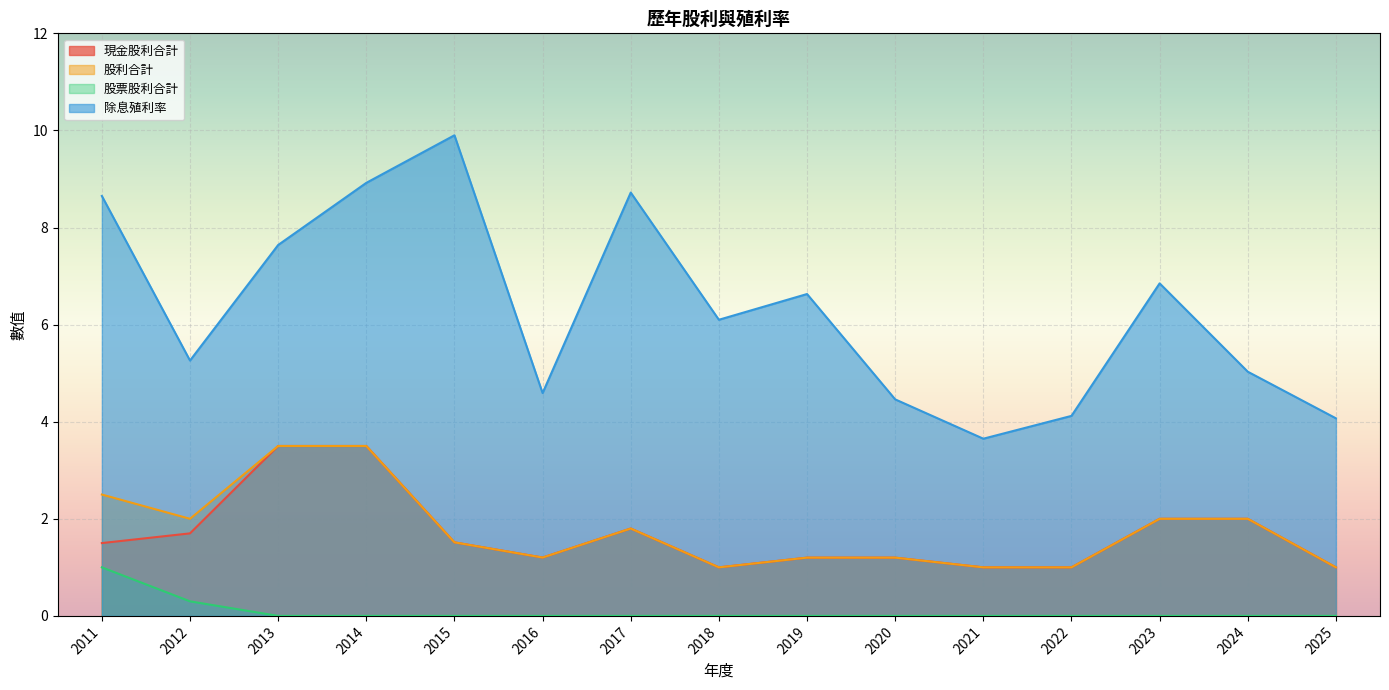

True or false: 股利合計 and 股票股利合計 cross at least once.

False